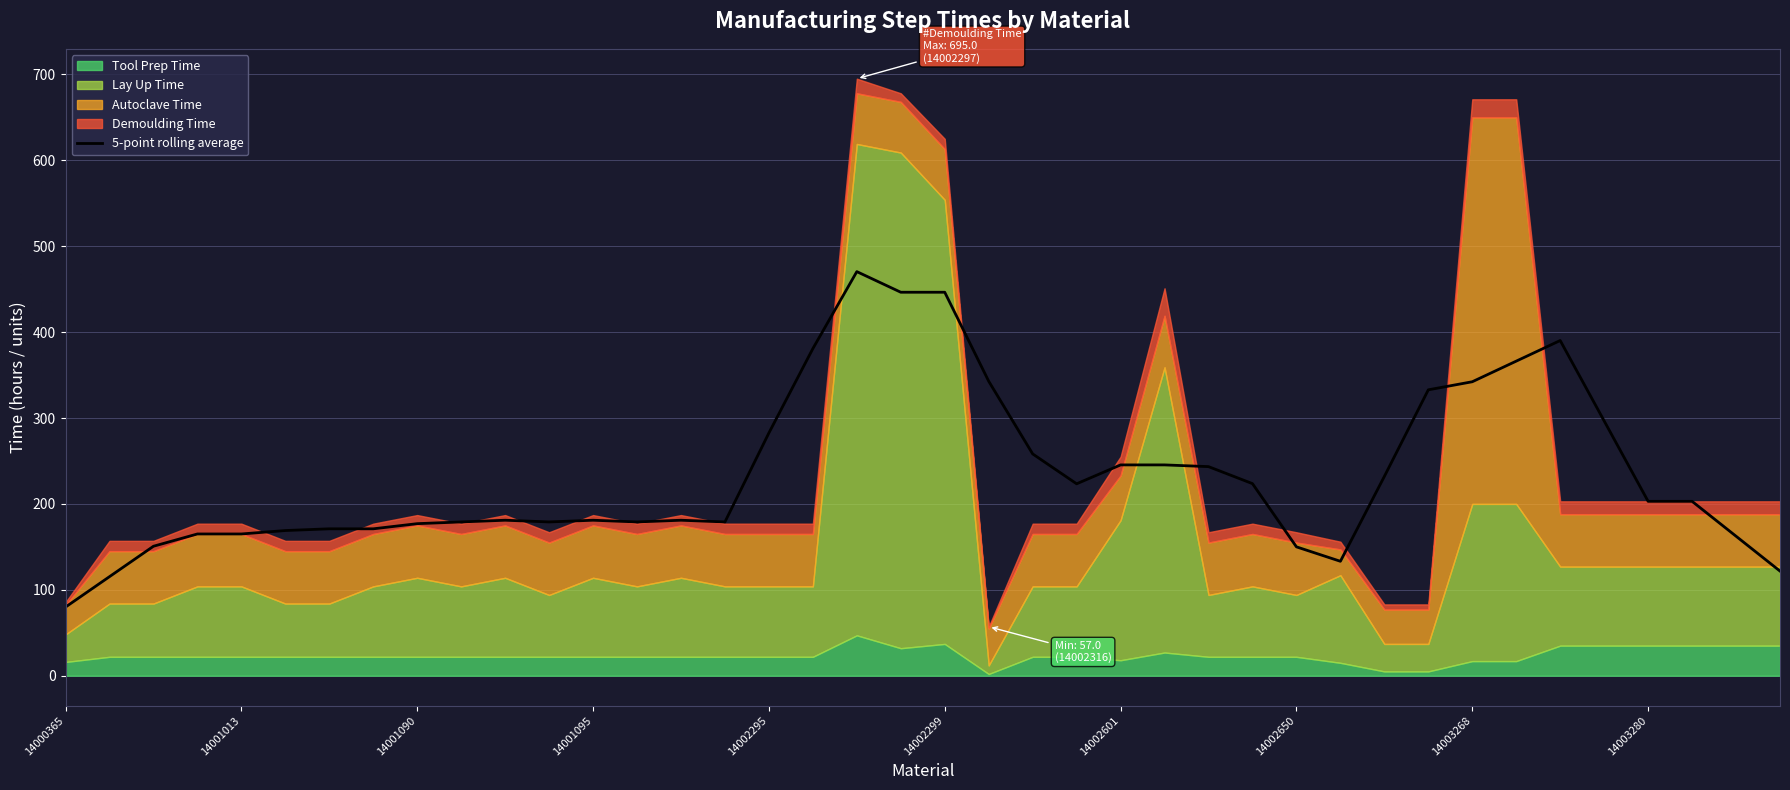

What is the minimum value for 5-point rolling average?

79.9